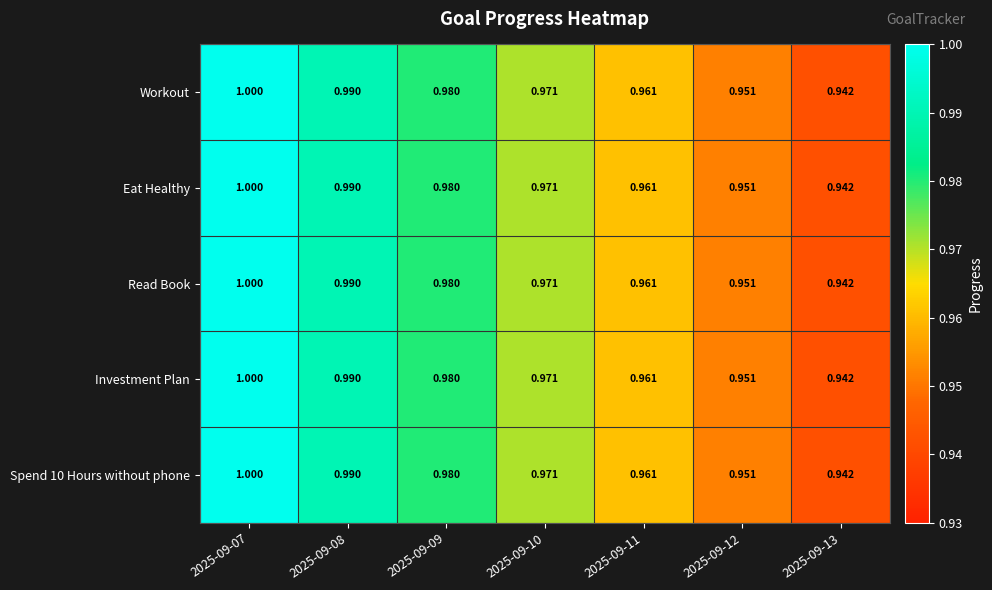

Is the value of Spend 10 Hours without phone at 2025-09-10 greater than the value of Eat Healthy at 2025-09-09?

No